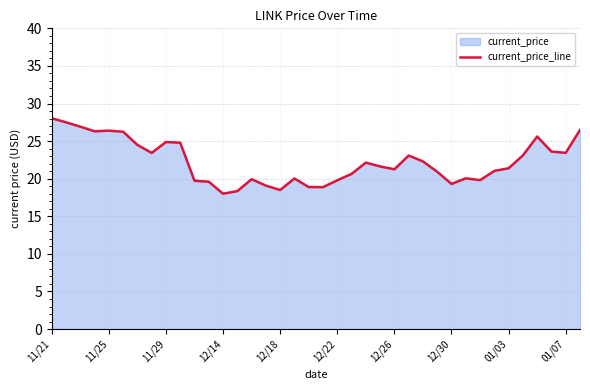

Which has a higher value, 12/30 or 01/07?

01/07